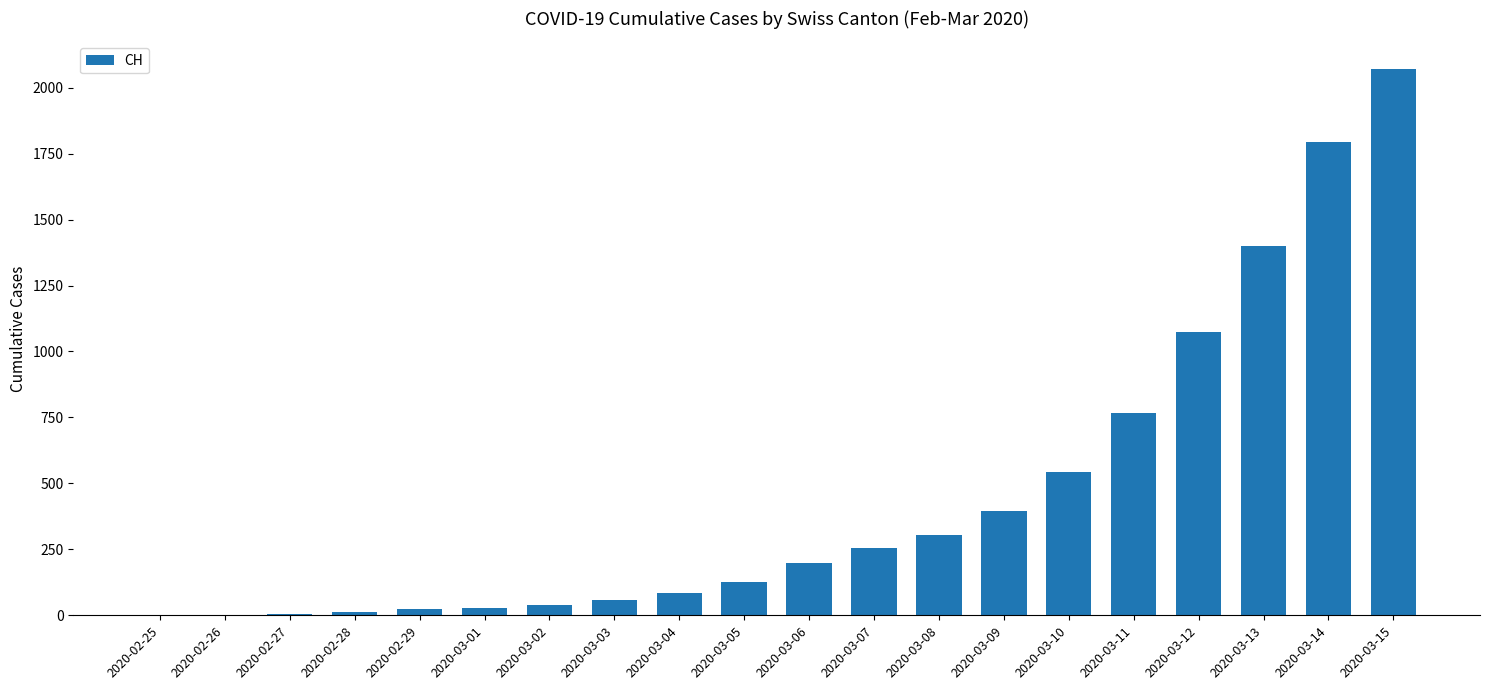

At which label is the value closest to 1036?

2020-03-12